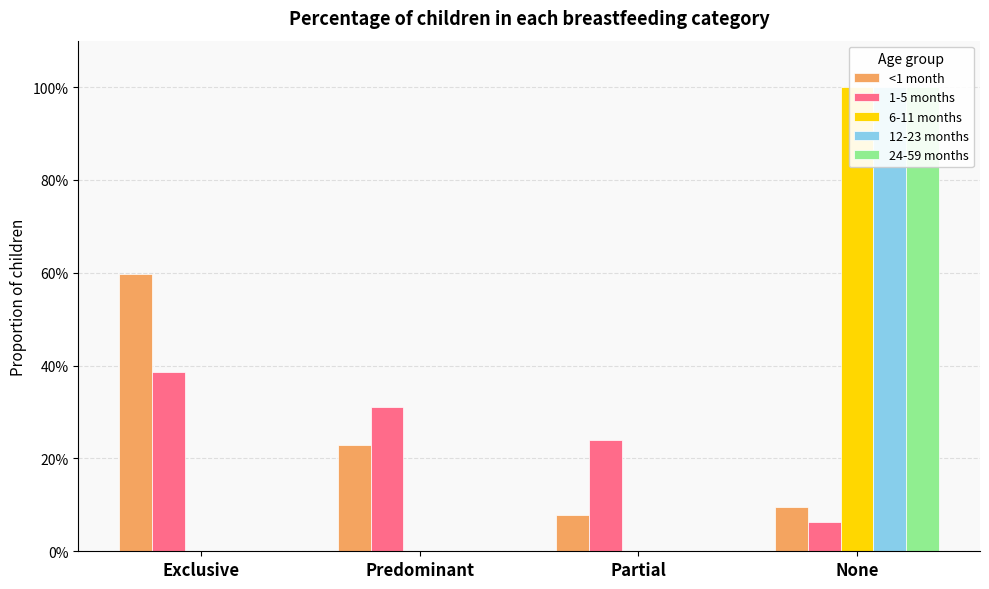

What is the average value of the 6-11 months series?

0.2